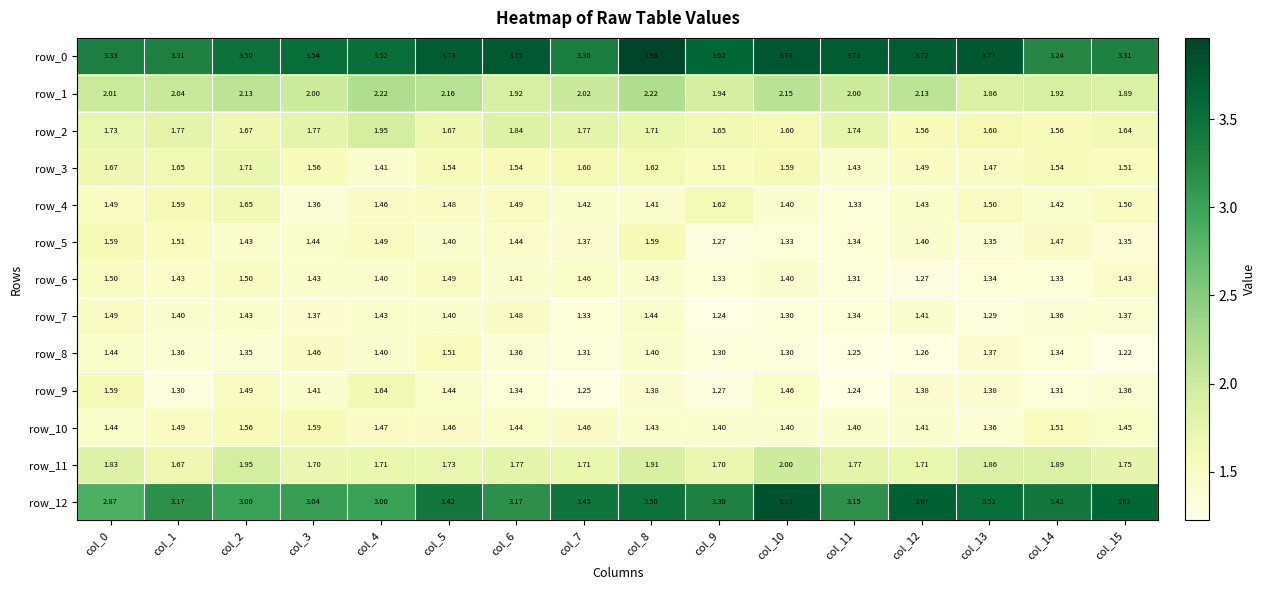

What is the total value across all series at col_8?

25.0